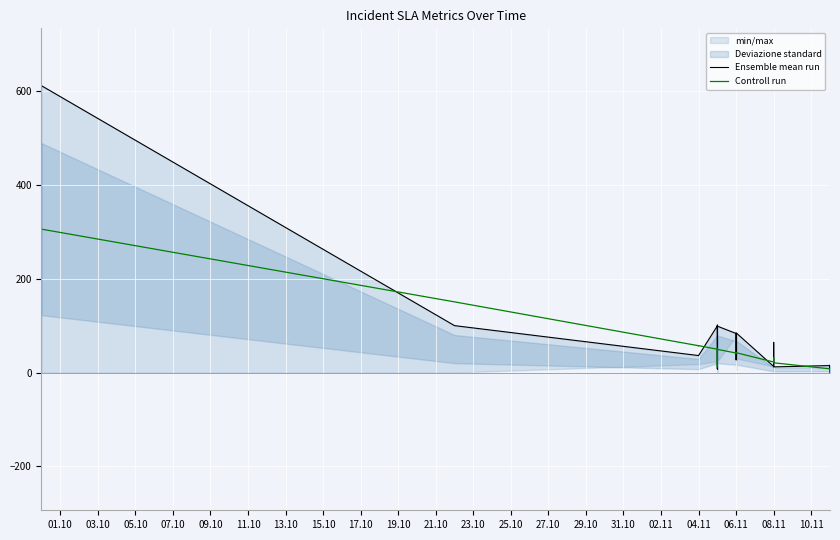

Which series has the largest range (max minus min)?

Ensemble mean run